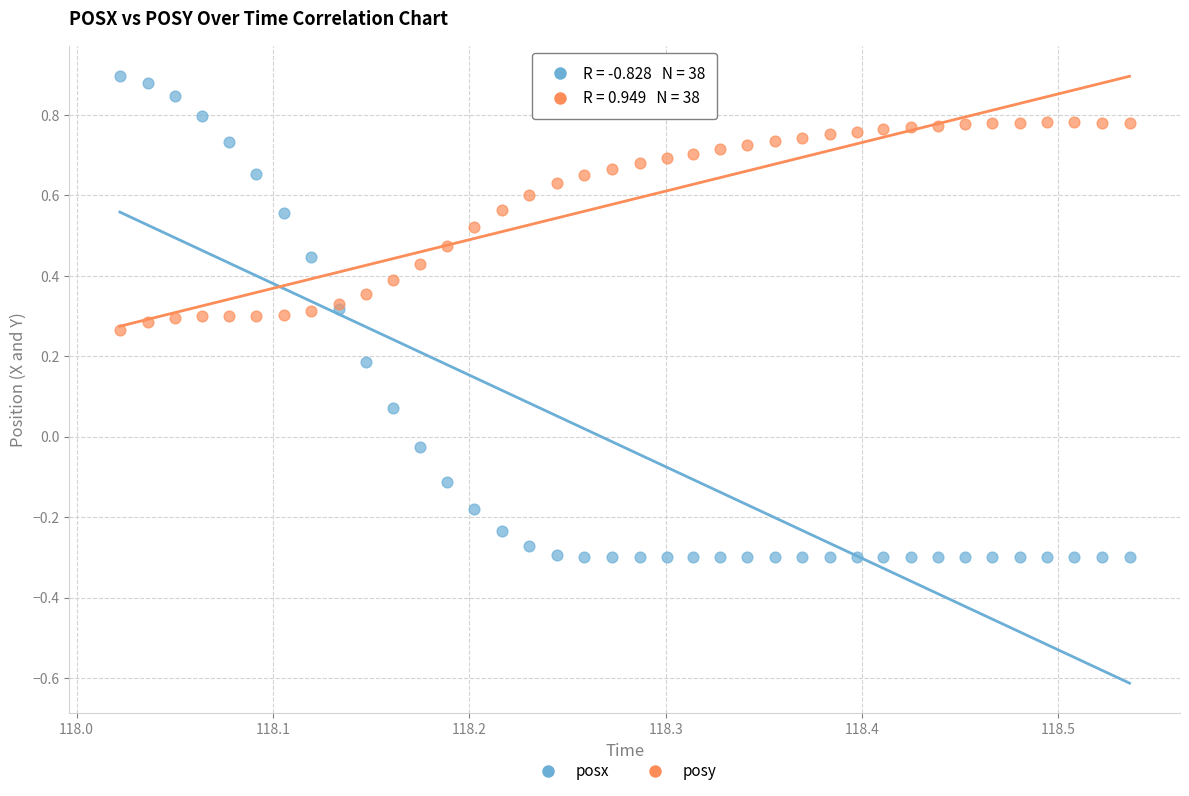

Which series reaches the maximum Y coordinate?

posx